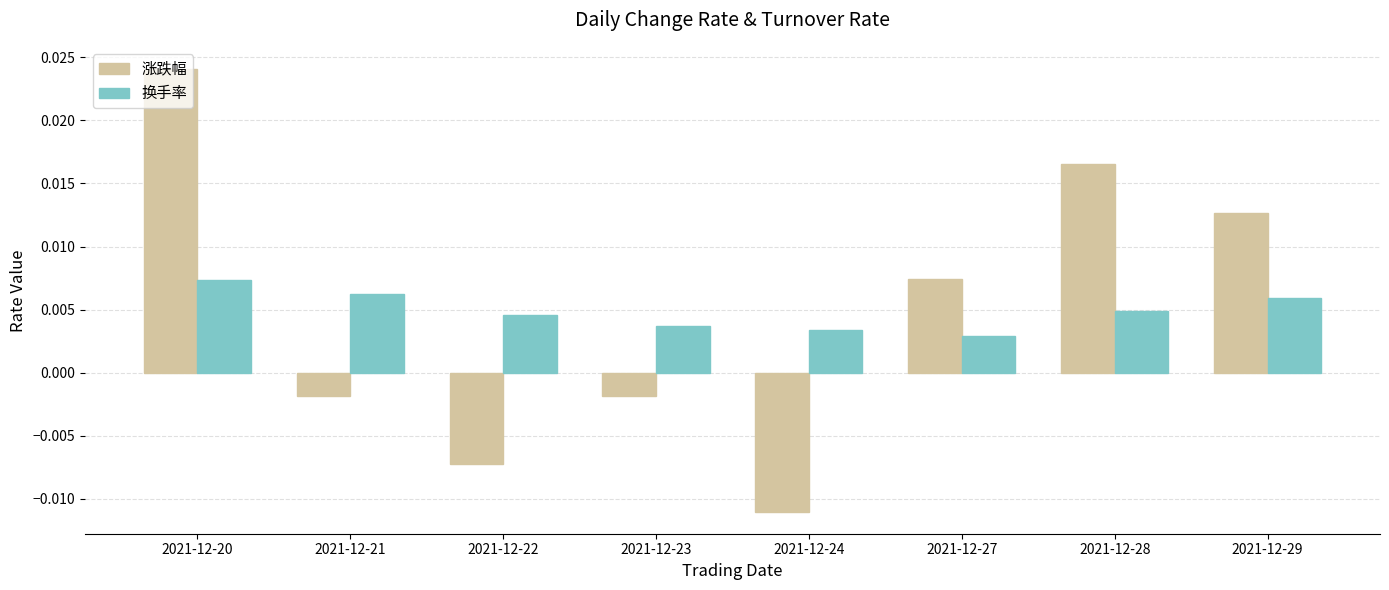

What are all the series names shown in the legend?

涨跌幅, 换手率